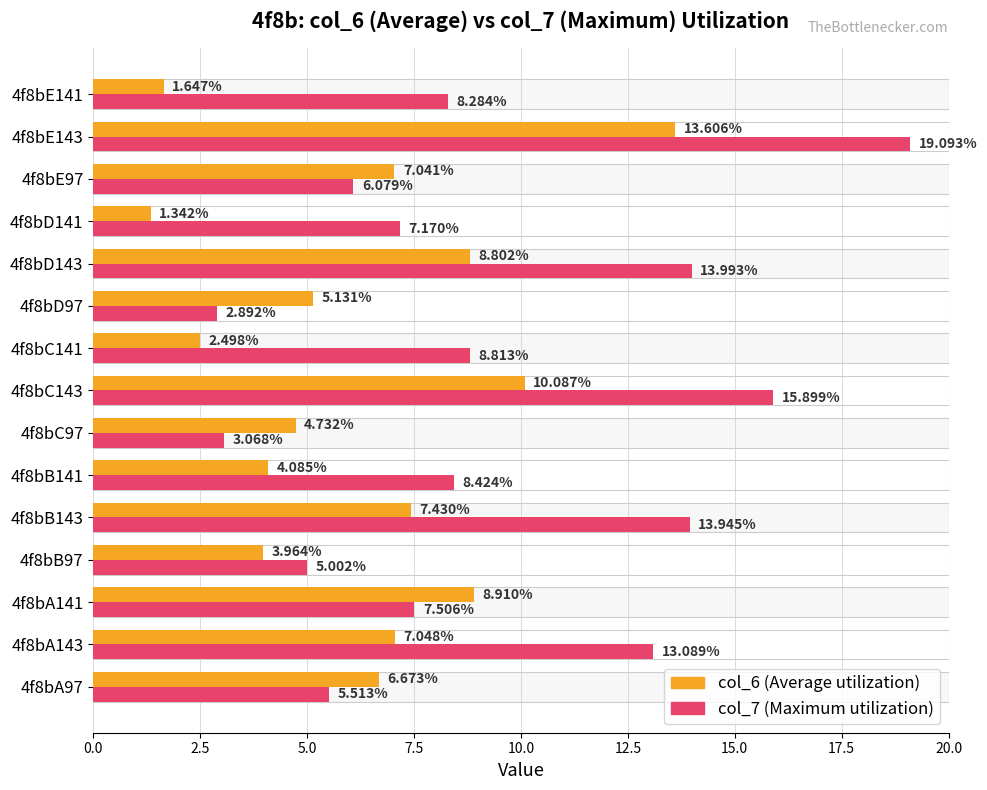

How many data points in col_7 are less than 8?

7